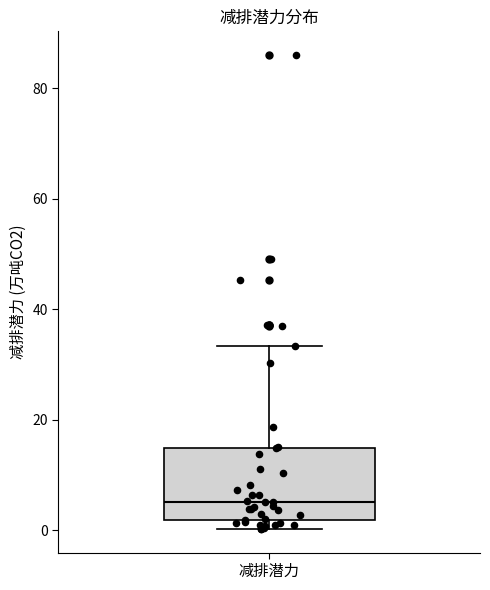

Where does the upper whisker of the box for 减排潜力 end on the y-axis? The values are not printed on the chart, so give them approximately, as read against the axis.

34